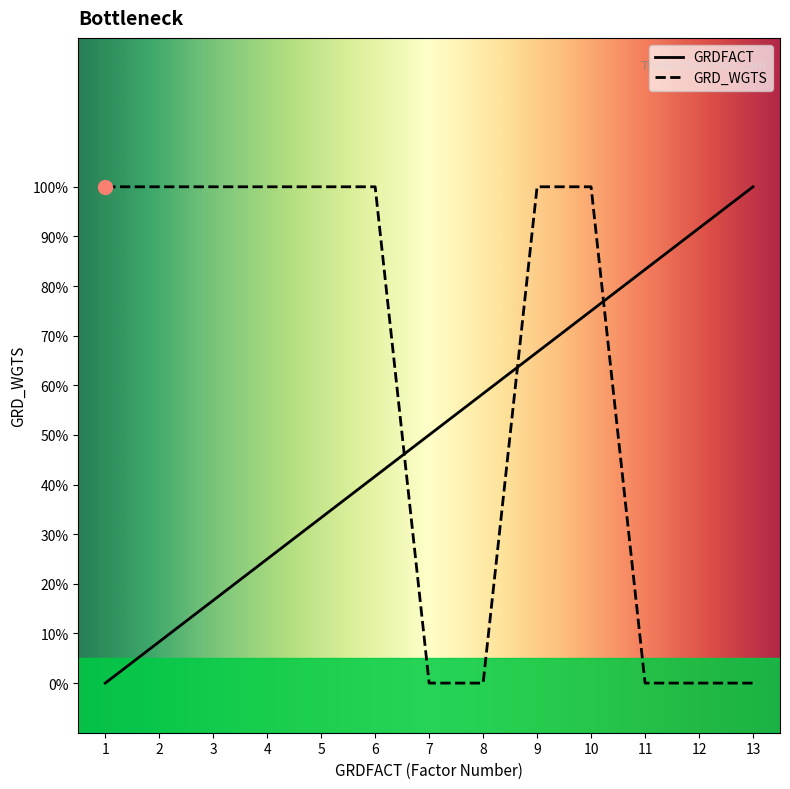

At which label does GRDFACT first exceed 50?

8